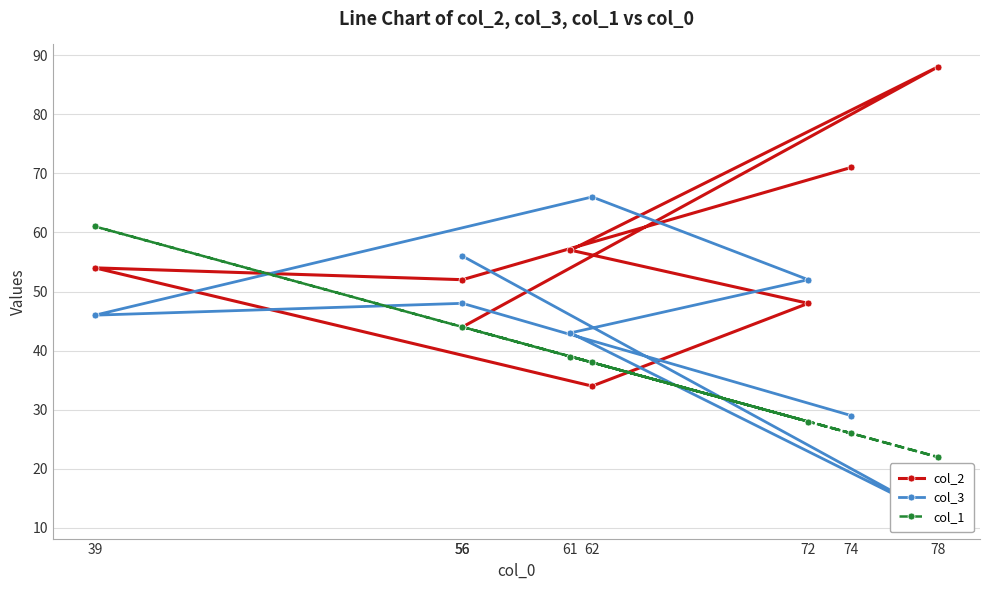

Is it true that col_3 equals 15 at 56?

False